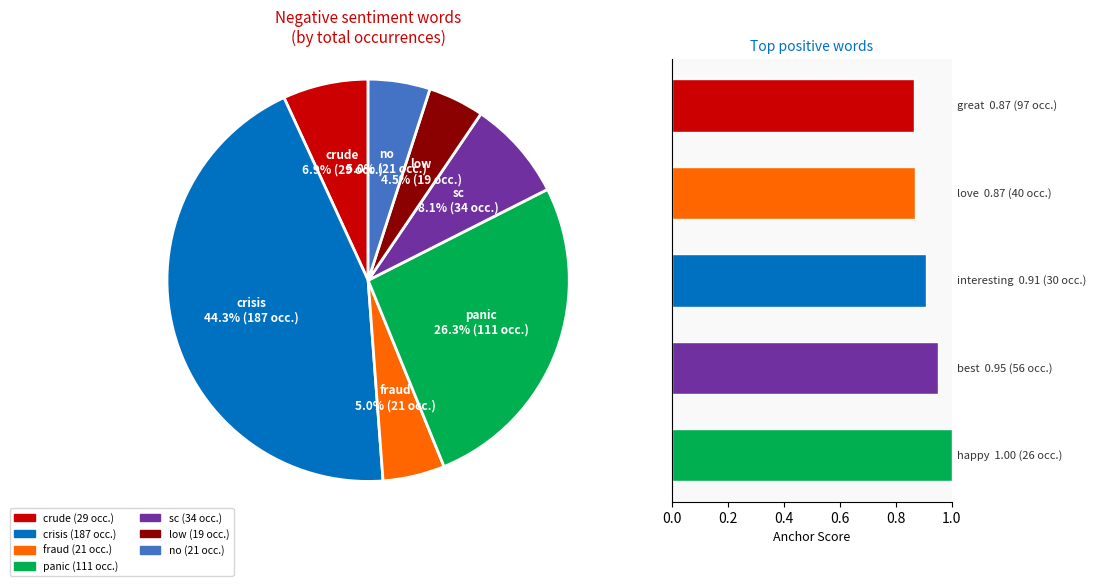

Does 0.8 represent more than half of the total?

No